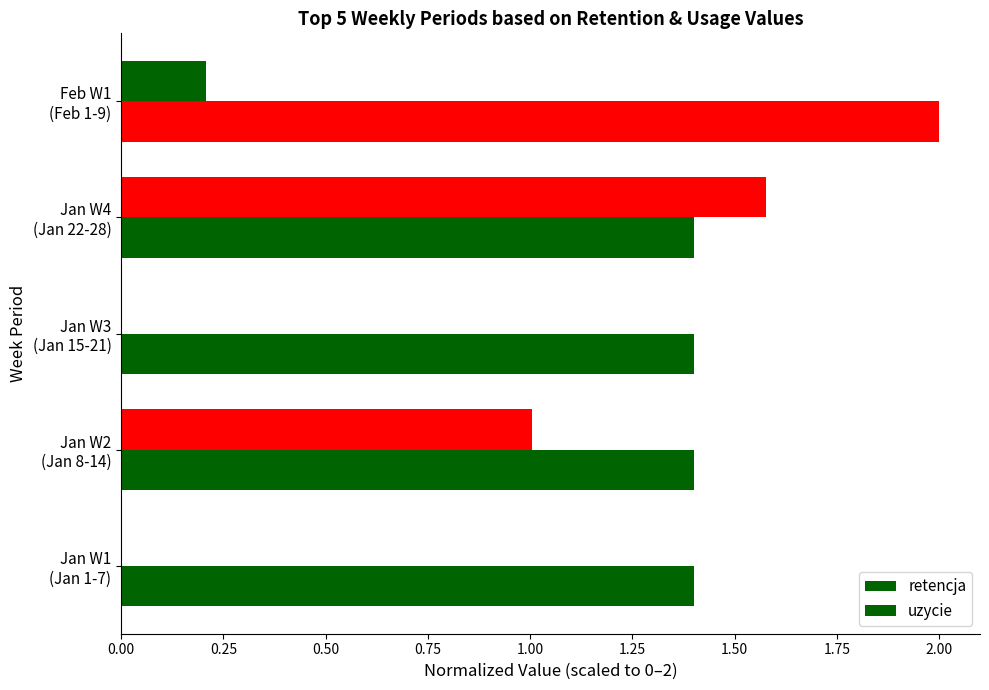

How many series are shown in this chart?

2